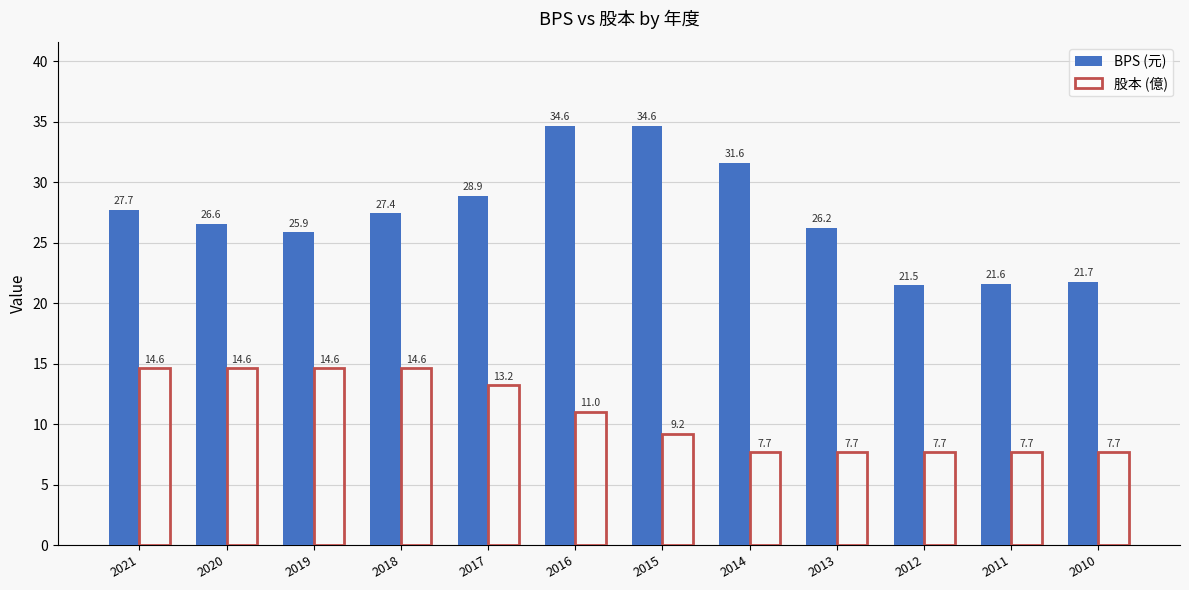

What is the value of the BPS (元) bar at the 1st from the left?

27.7